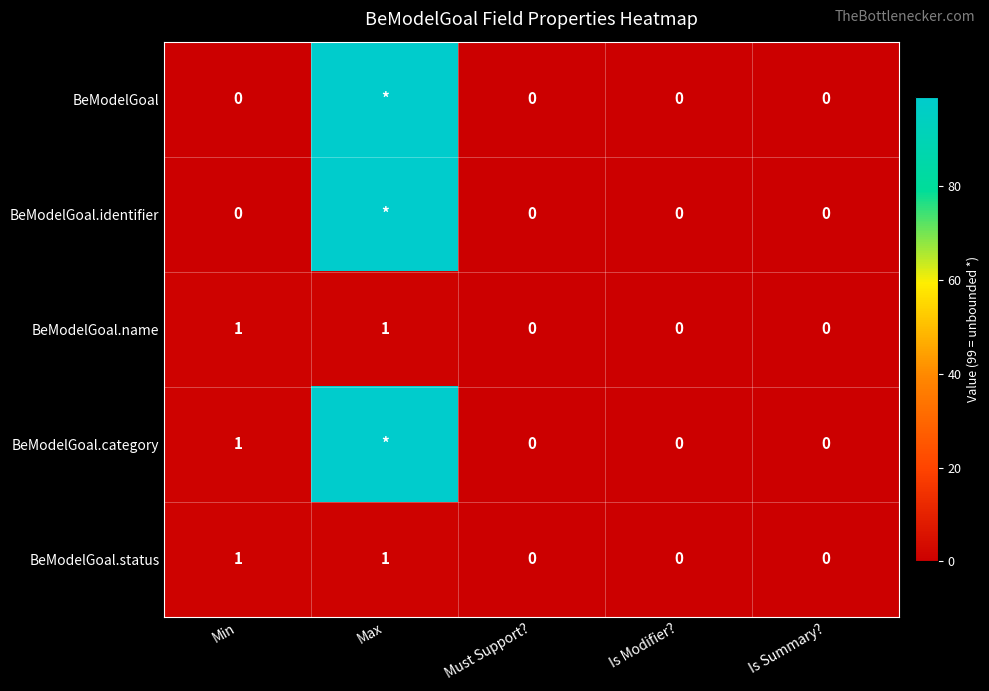

Between Must Support? and Is Summary?, which is larger?

Must Support?